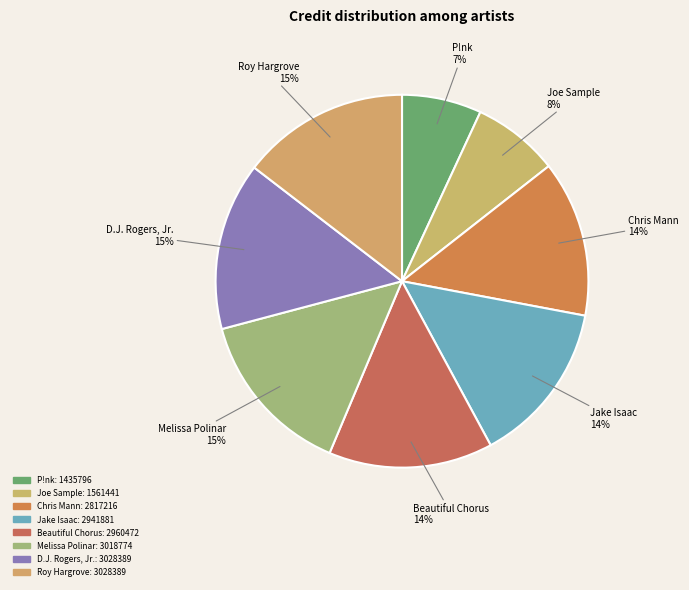

The Roy Hargrove slice represents 15% of the pie. True or false?

True